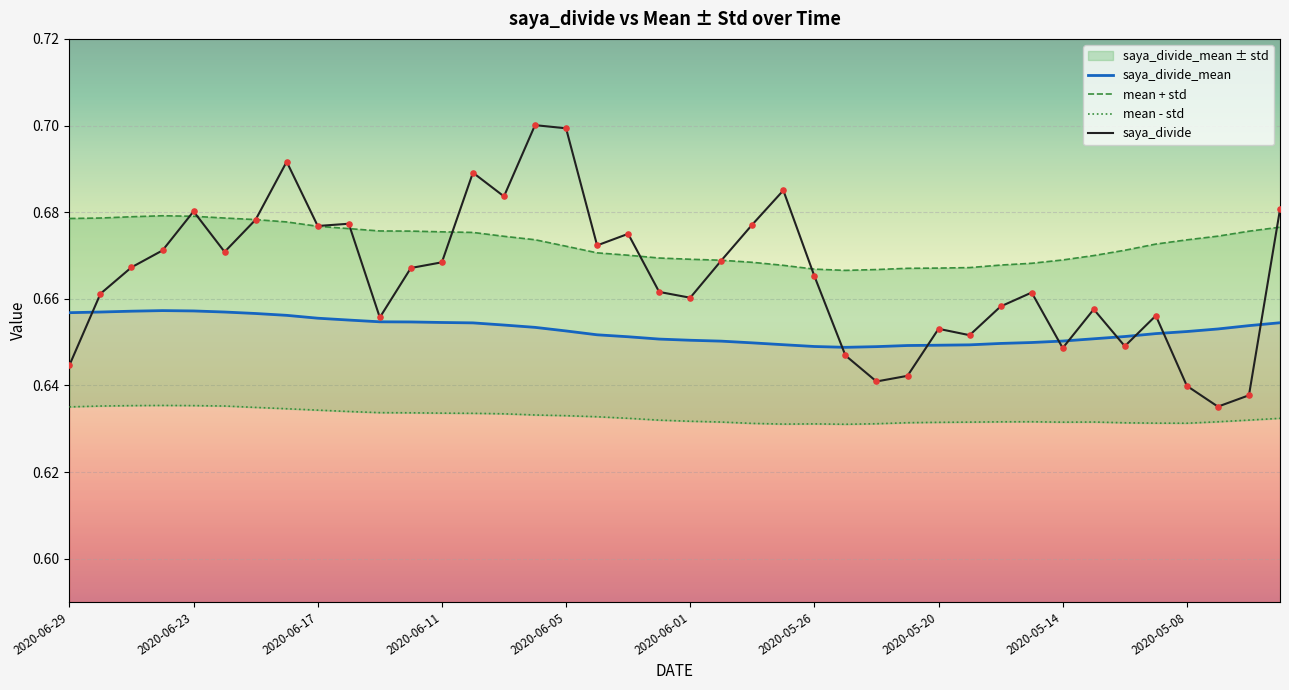

Which series reaches the maximum Y coordinate?

saya_divide